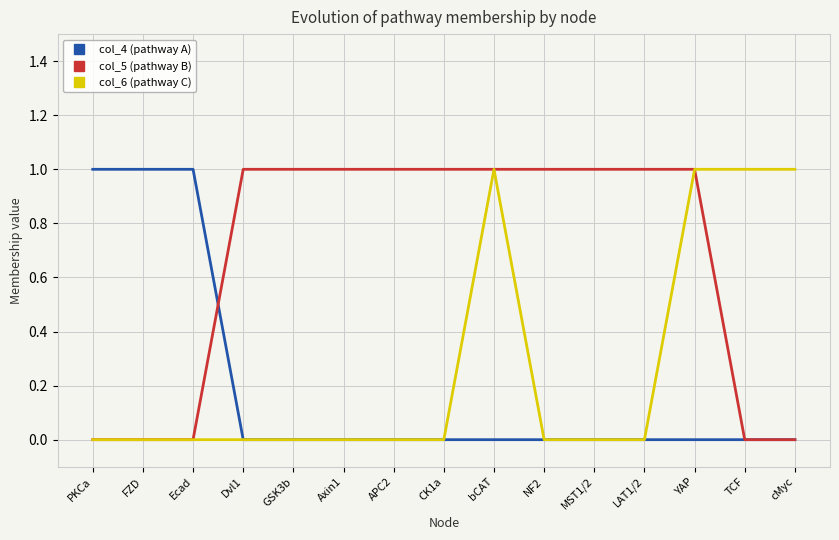

What are all the series names shown in the legend?

col_4 (pathway A), col_5 (pathway B), col_6 (pathway C)